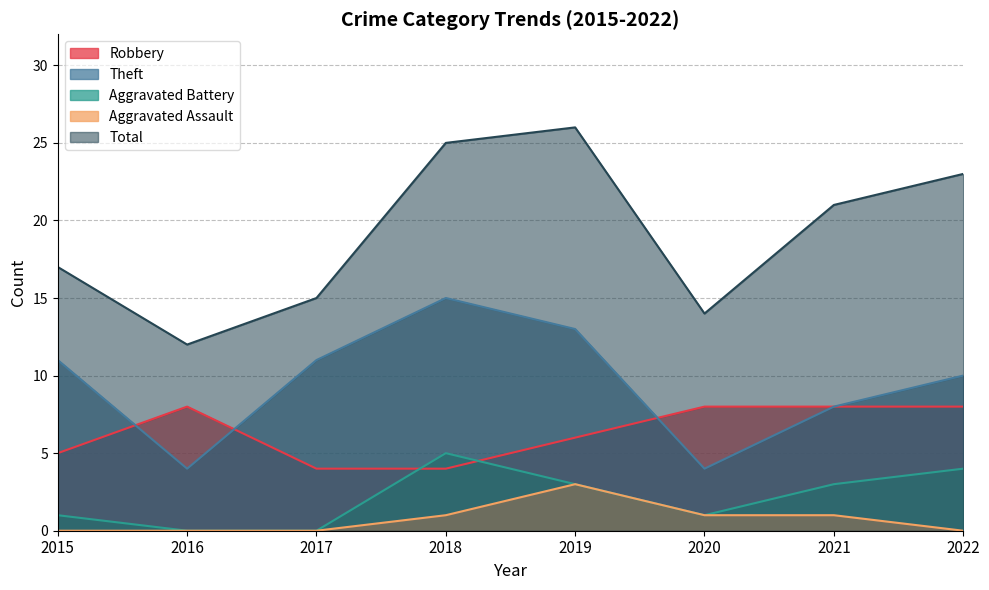

Reading left to right, list all the values displayed in this chart.

Robbery: 5	8	4	4	6	8	8	8
Theft: 11	4	11	15	13	4	8	10
Aggravated Battery: 1	0	0	5	3	1	3	4
Aggravated Assault: 0	0	0	1	3	1	1	0
Total: 17	12	15	25	26	14	21	23